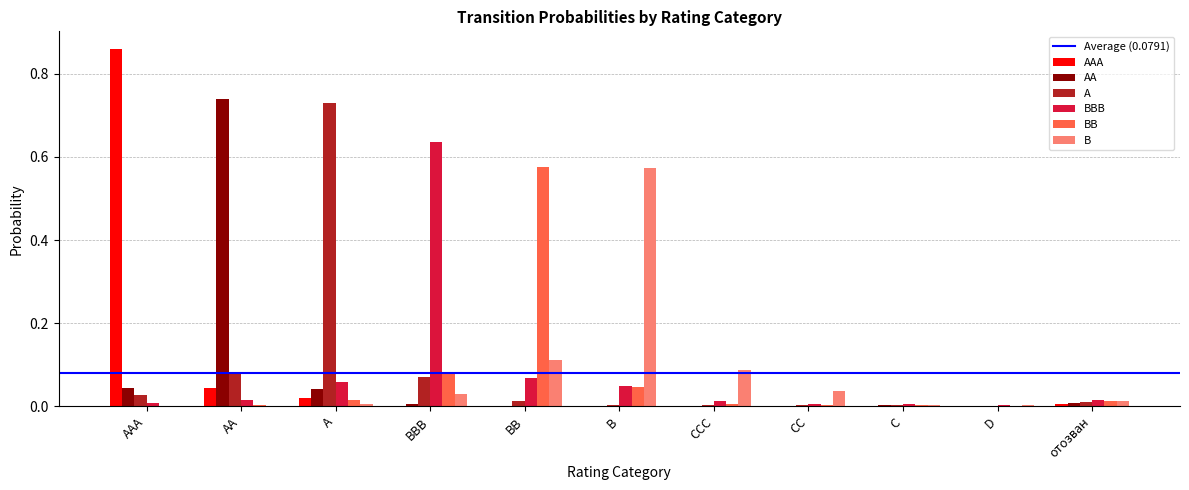

At which label does B reach its peak?

B